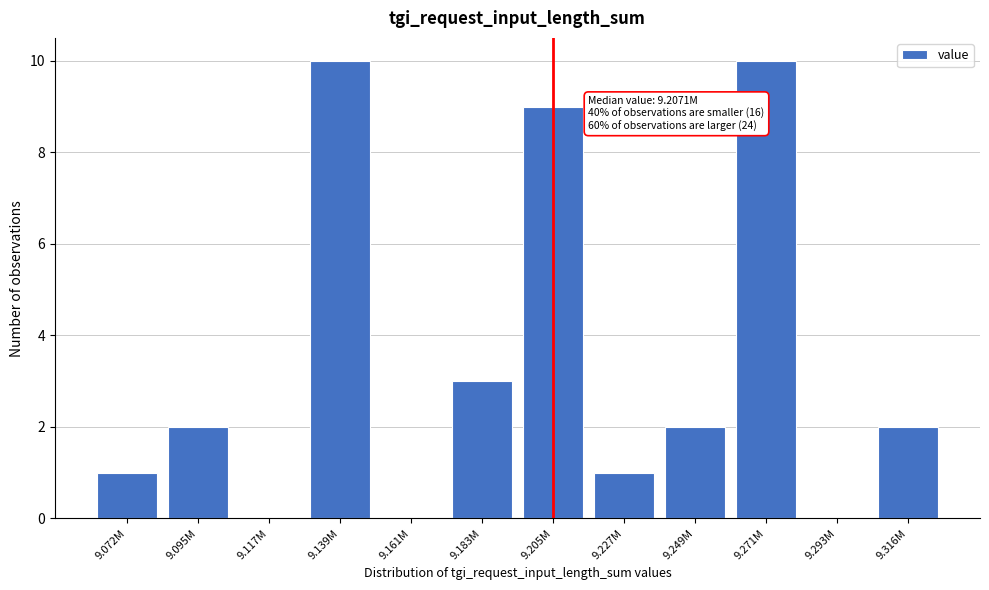

Reading left to right, list all the values displayed in this chart.

9.072M=1	9.095M=2	9.117M=0	9.139M=10	9.161M=0	9.183M=3	9.205M=9	9.227M=1	9.249M=2	9.271M=10	9.293M=0	9.316M=2